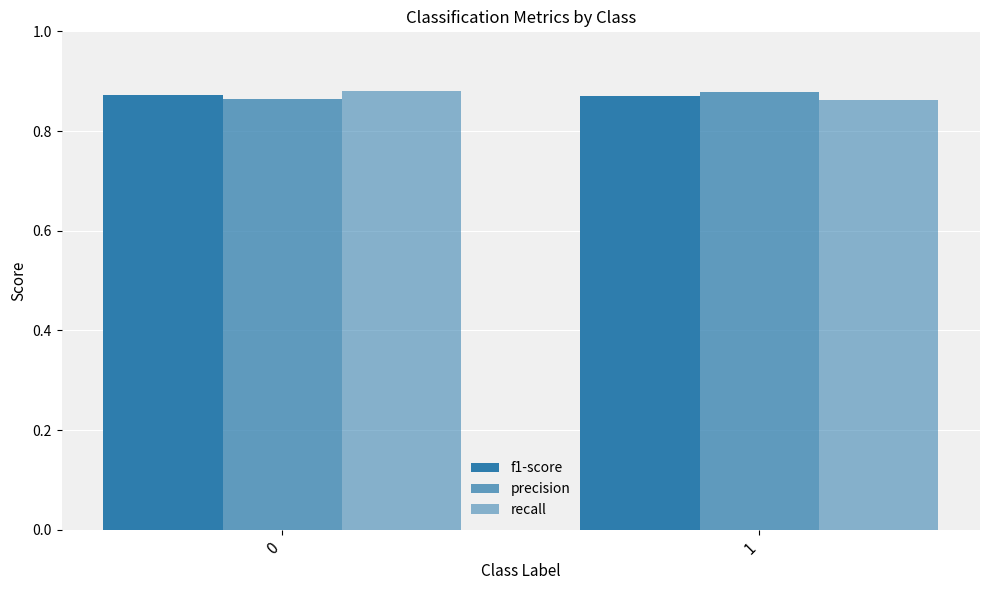

Does the chart contain any negative values?

No